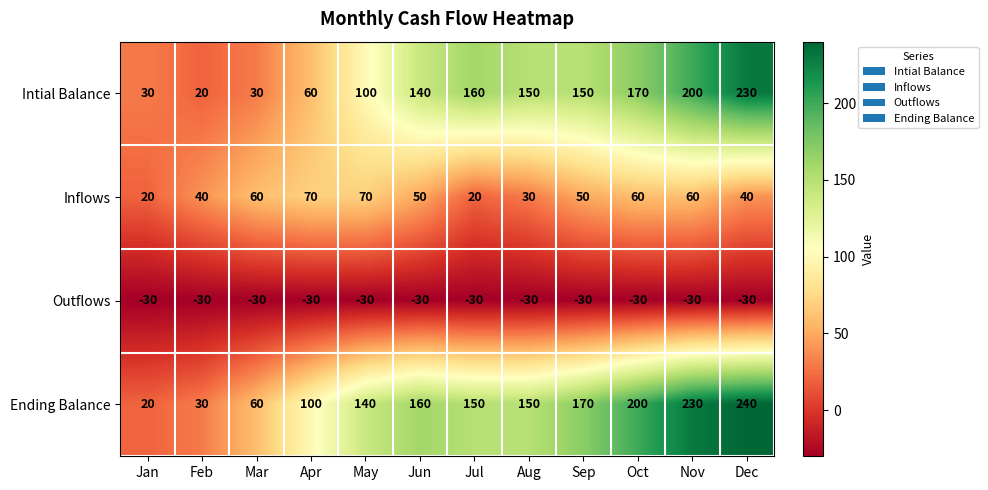

The value of Outflows at Sep is -18. True or false?

False